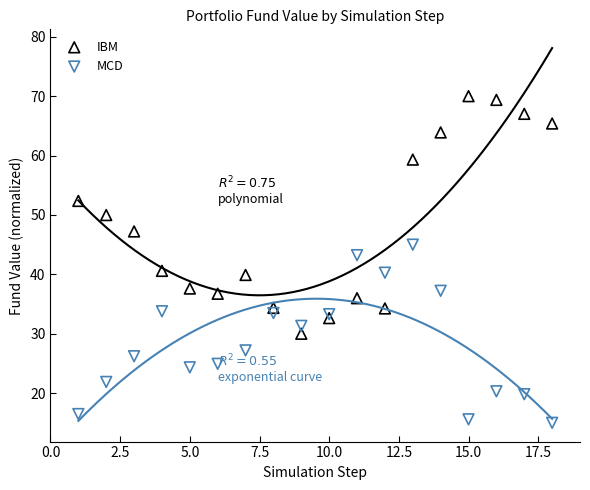

Which series contains the lowest Y value?

MCD